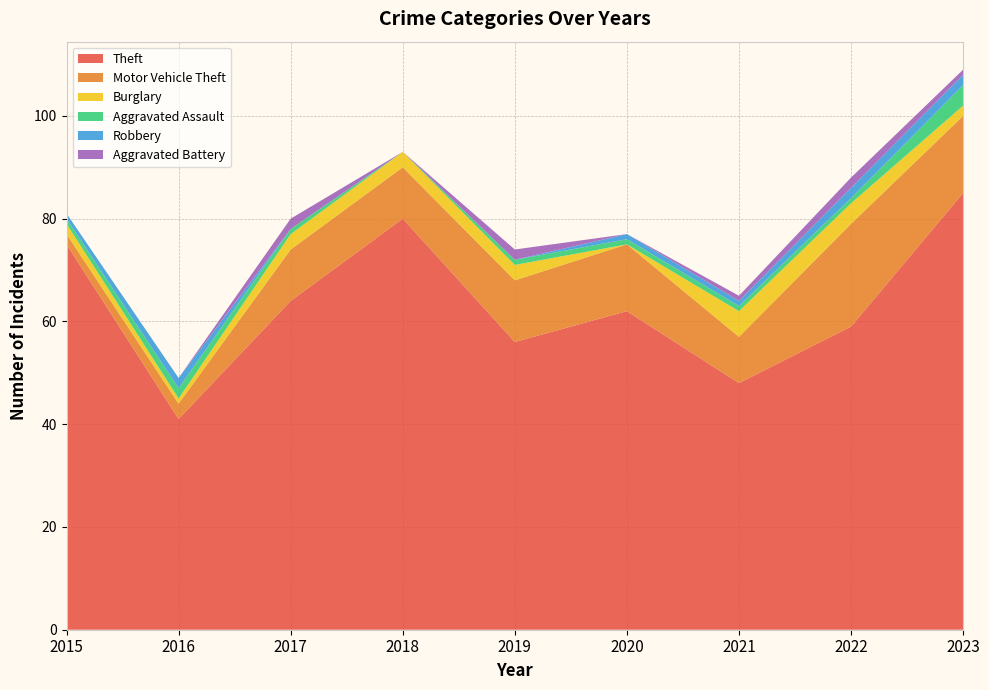

Reading left to right, list all the values displayed in this chart.

Theft: 2015=75	2016=41	2017=64	2018=80	2019=56	2020=62	2021=48	2022=59	2023=85
Motor Vehicle Theft: 2015=2	2016=3	2017=10	2018=10	2019=12	2020=13	2021=9	2022=20	2023=15
Burglary: 2015=2	2016=1	2017=3	2018=3	2019=3	2020=0	2021=5	2022=4	2023=2
Aggravated Assault: 2015=1	2016=2	2017=1	2018=0	2019=1	2020=1	2021=1	2022=1	2023=4
Robbery: 2015=1	2016=2	2017=0	2018=0	2019=0	2020=1	2021=1	2022=2	2023=2
Aggravated Battery: 2015=0	2016=0	2017=2	2018=0	2019=2	2020=0	2021=1	2022=2	2023=1